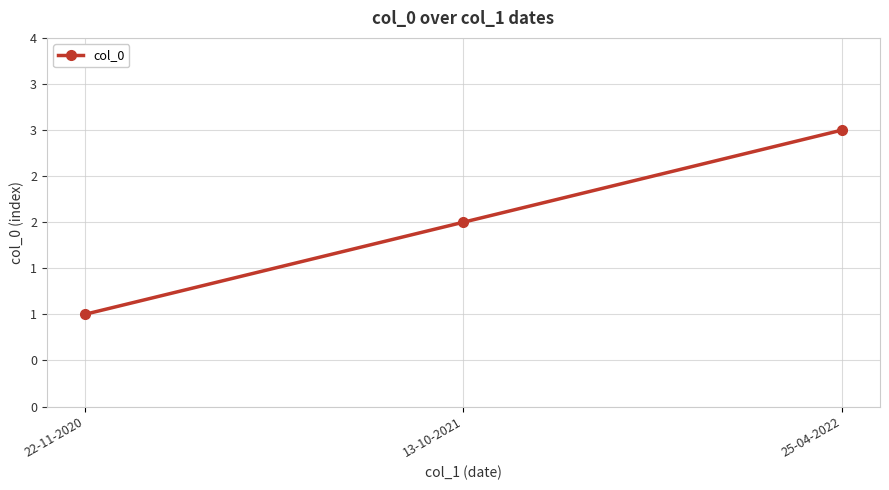

What is the ratio of the value at 22-11-2020 to the value at 25-04-2022?

0.3